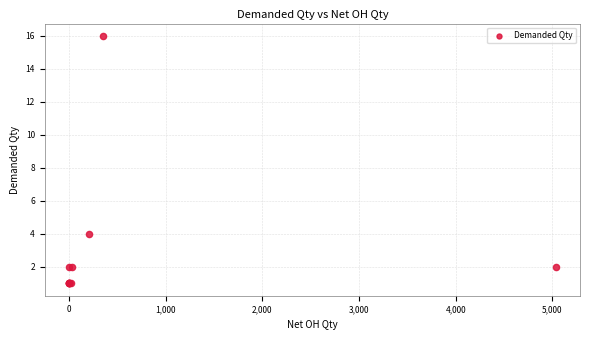

What Y value in the scatter plot is closest to 8?

4